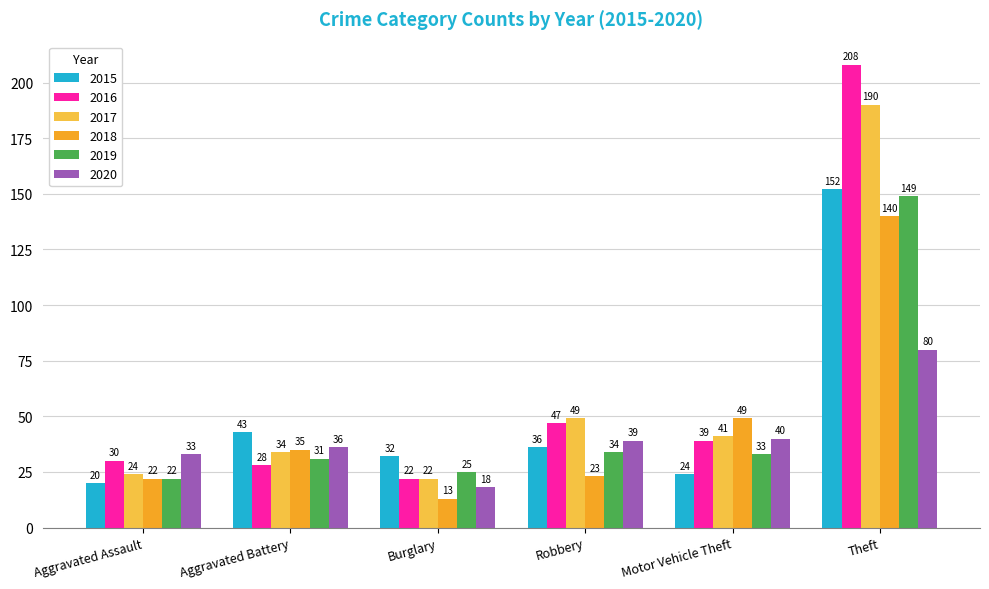

Reading left to right, what are all the values shown in this chart?

2015: Aggravated Assault=20	Aggravated Battery=43	Burglary=32	Robbery=36	Motor Vehicle Theft=24	Theft=152
2016: Aggravated Assault=30	Aggravated Battery=28	Burglary=22	Robbery=47	Motor Vehicle Theft=39	Theft=208
2017: Aggravated Assault=24	Aggravated Battery=34	Burglary=22	Robbery=49	Motor Vehicle Theft=41	Theft=190
2018: Aggravated Assault=22	Aggravated Battery=35	Burglary=13	Robbery=23	Motor Vehicle Theft=49	Theft=140
2019: Aggravated Assault=22	Aggravated Battery=31	Burglary=25	Robbery=34	Motor Vehicle Theft=33	Theft=149
2020: Aggravated Assault=33	Aggravated Battery=36	Burglary=18	Robbery=39	Motor Vehicle Theft=40	Theft=80